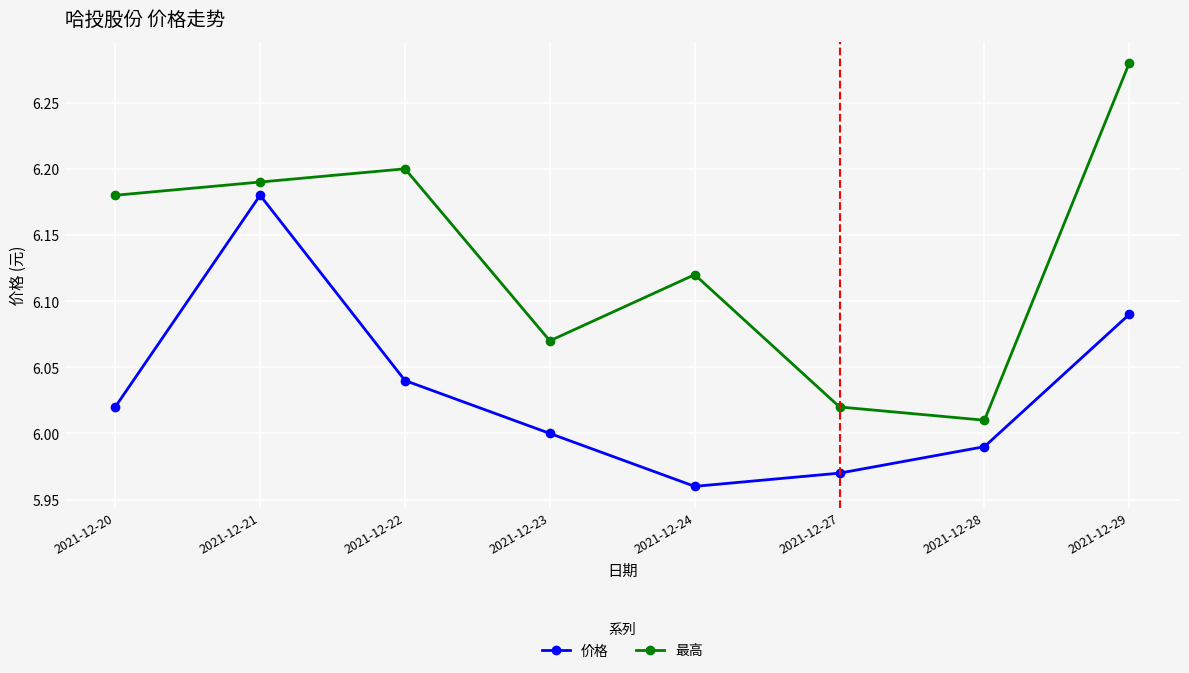

In 价格, how many points are lower than both neighbors (excluding endpoints)?

1